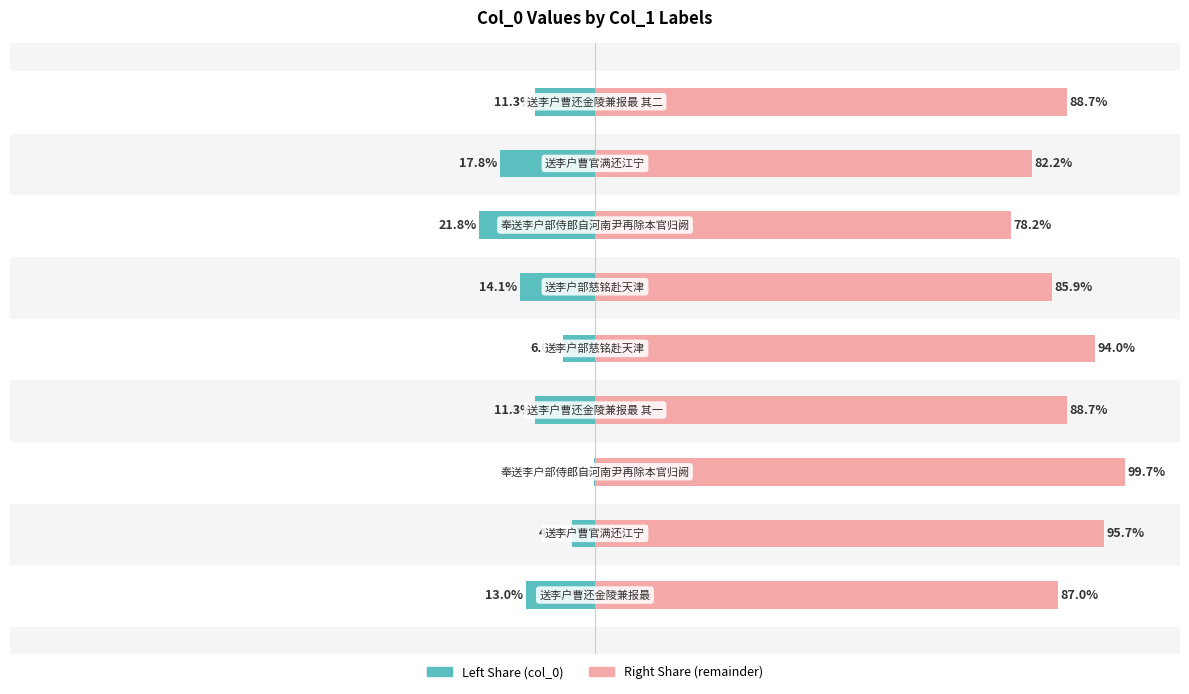

Between 1 and 6, which is larger?

1